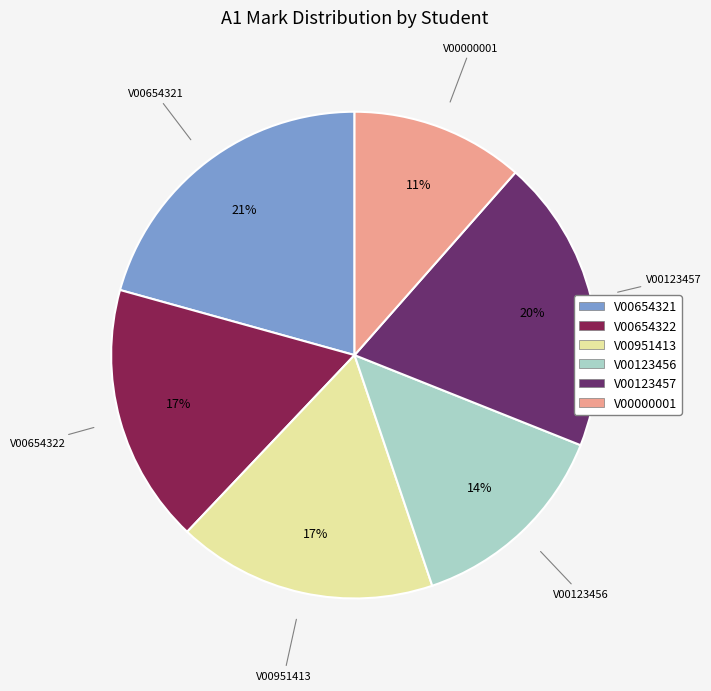

Between V00951413 and V00000001, which is larger?

V00951413